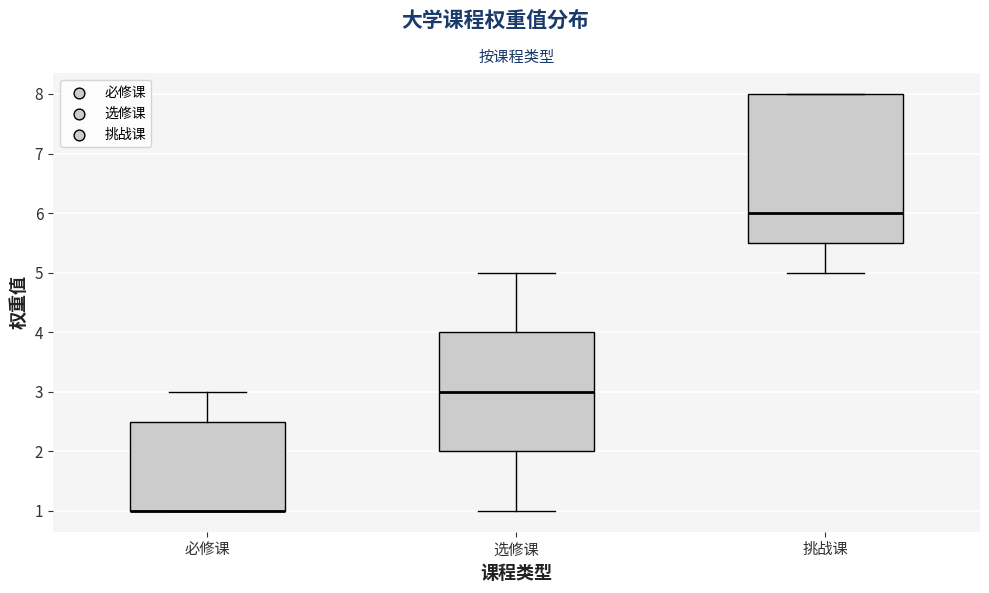

Where is the lower edge of the box for 选修课 on the y-axis? The values are not printed on the chart, so give them approximately, as read against the axis.

2.0